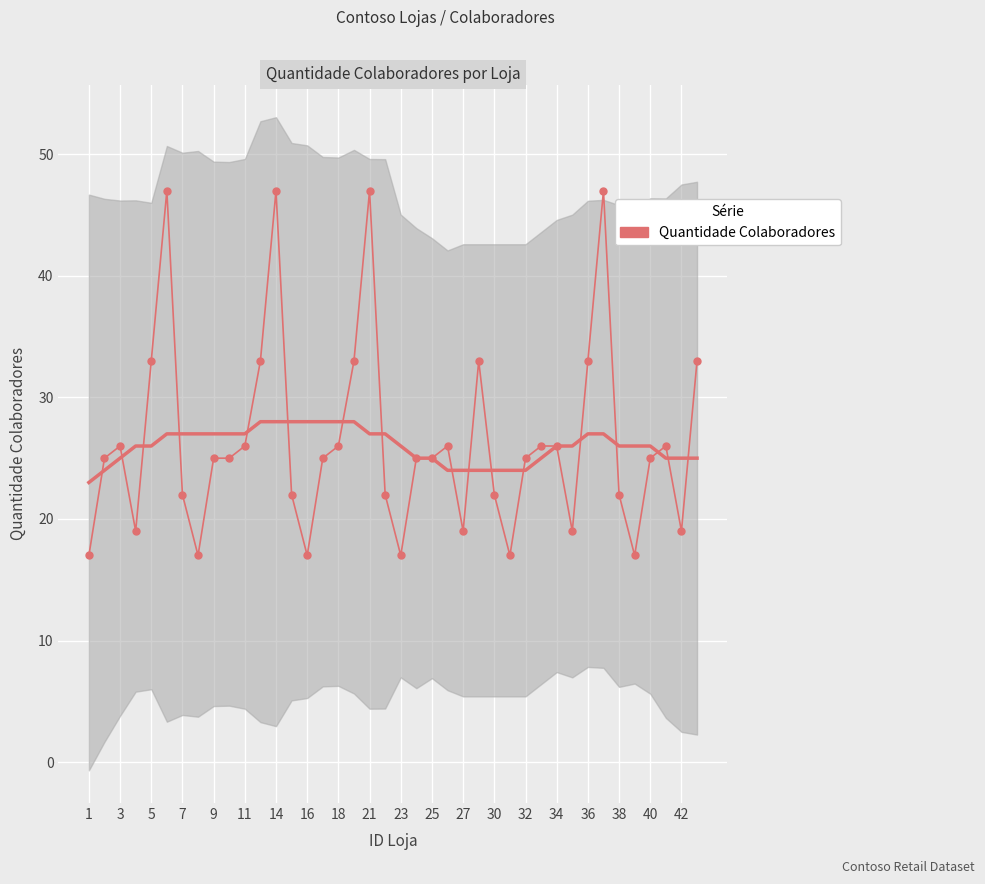

How many lines are shown in the chart?

1